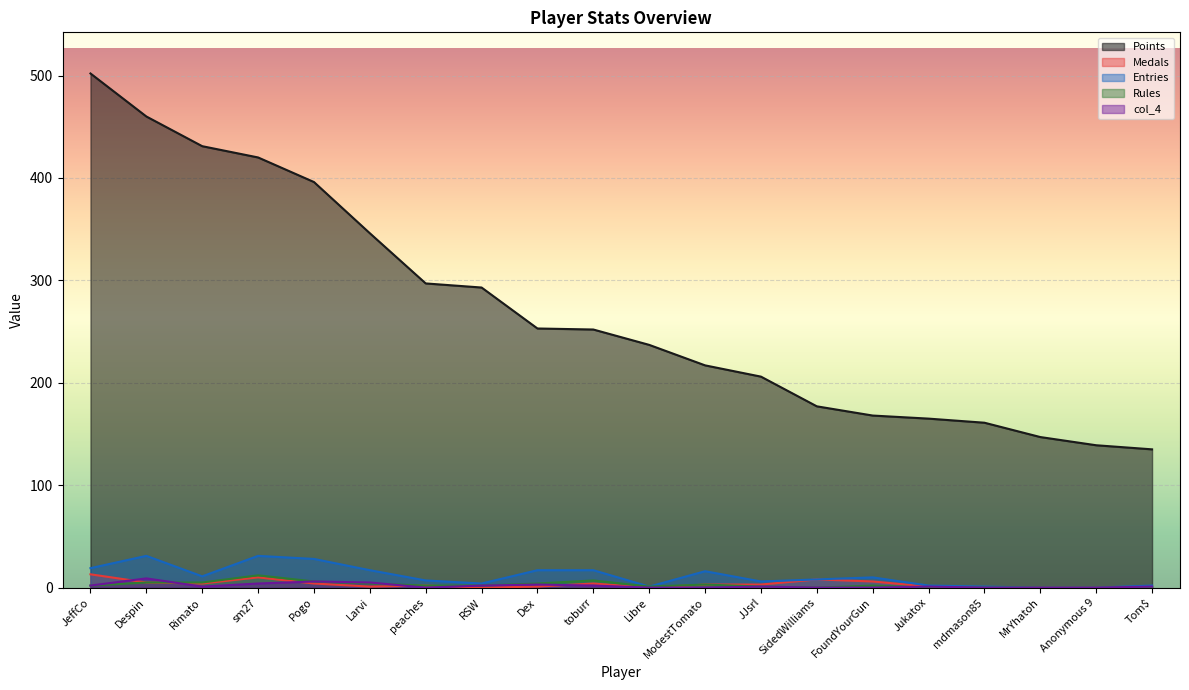

How many data points in Entries are less than 10?

10